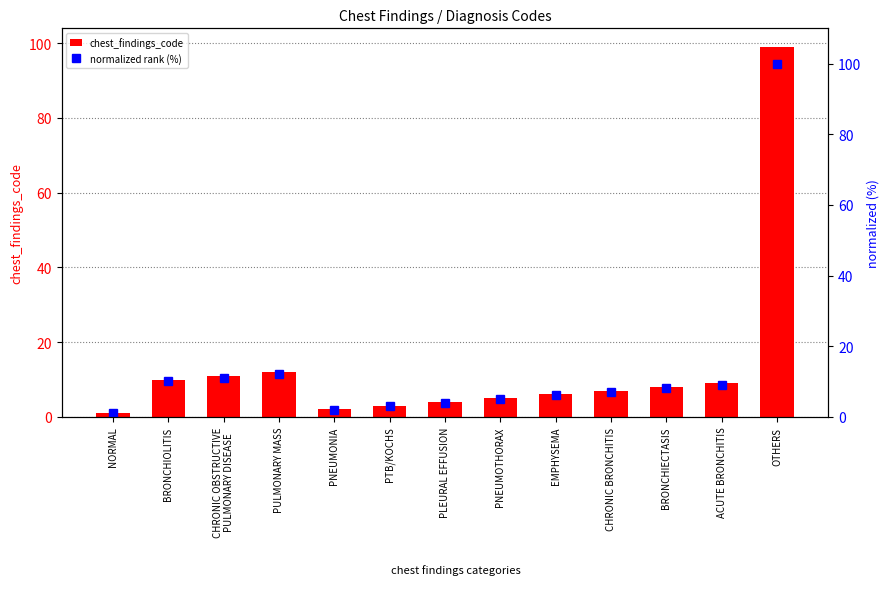

How many data points does each series have?

13